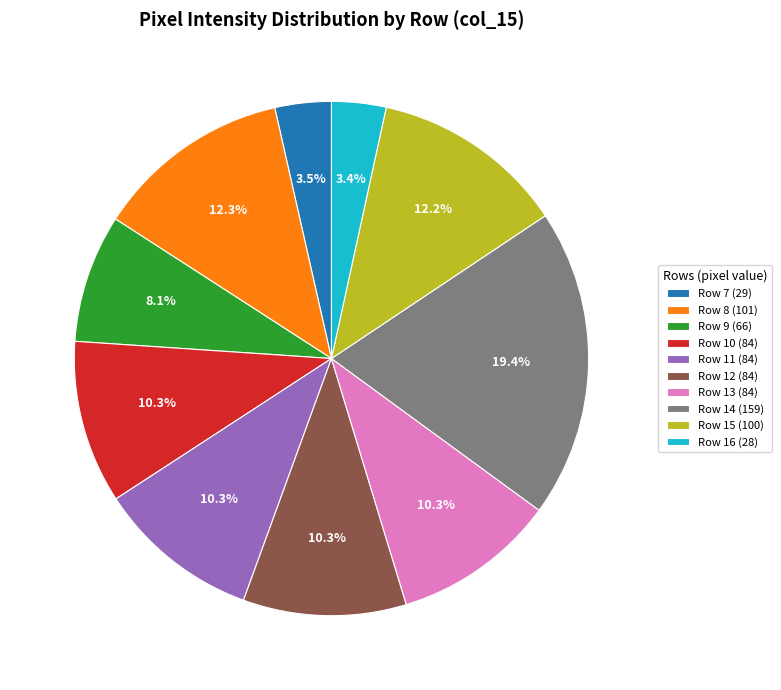

To the nearest percent, what is the average slice percentage?

10%